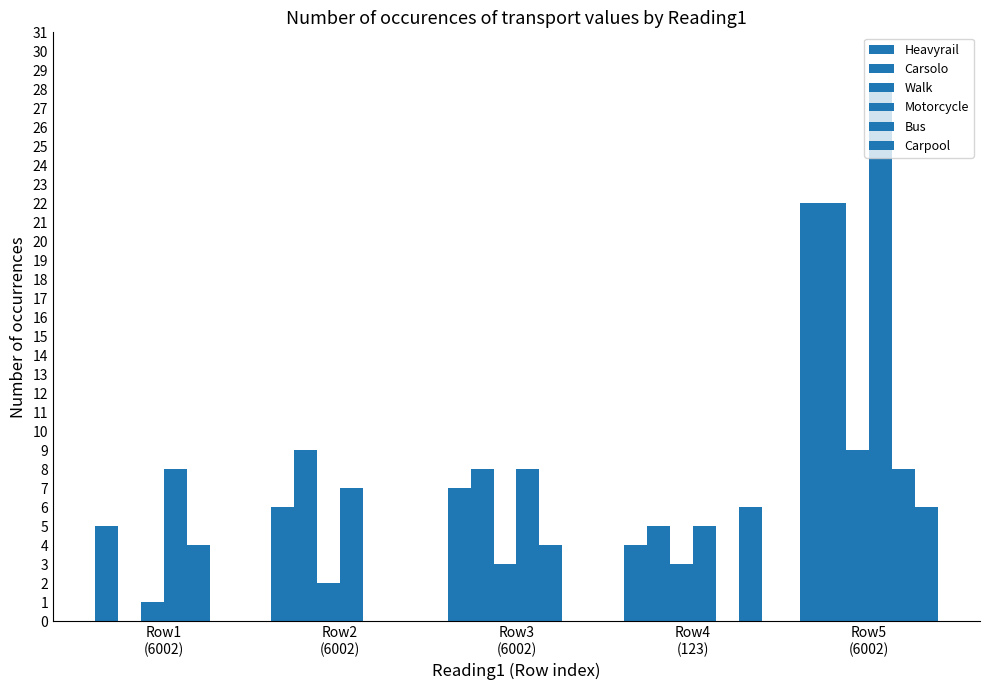

Count the number of data series in this chart.

6